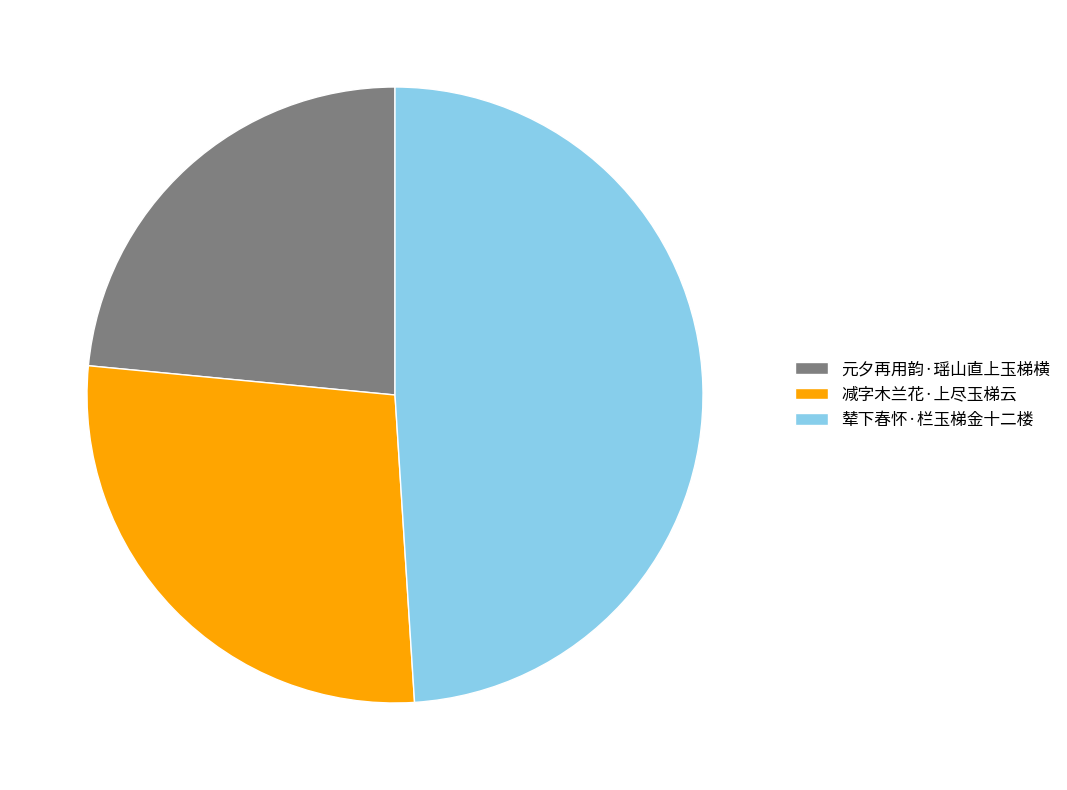

Do 元夕再用韵·瑶山直上玉梯横 and 辇下春怀·栏玉梯金十二楼 together represent more than half of the pie?

Yes